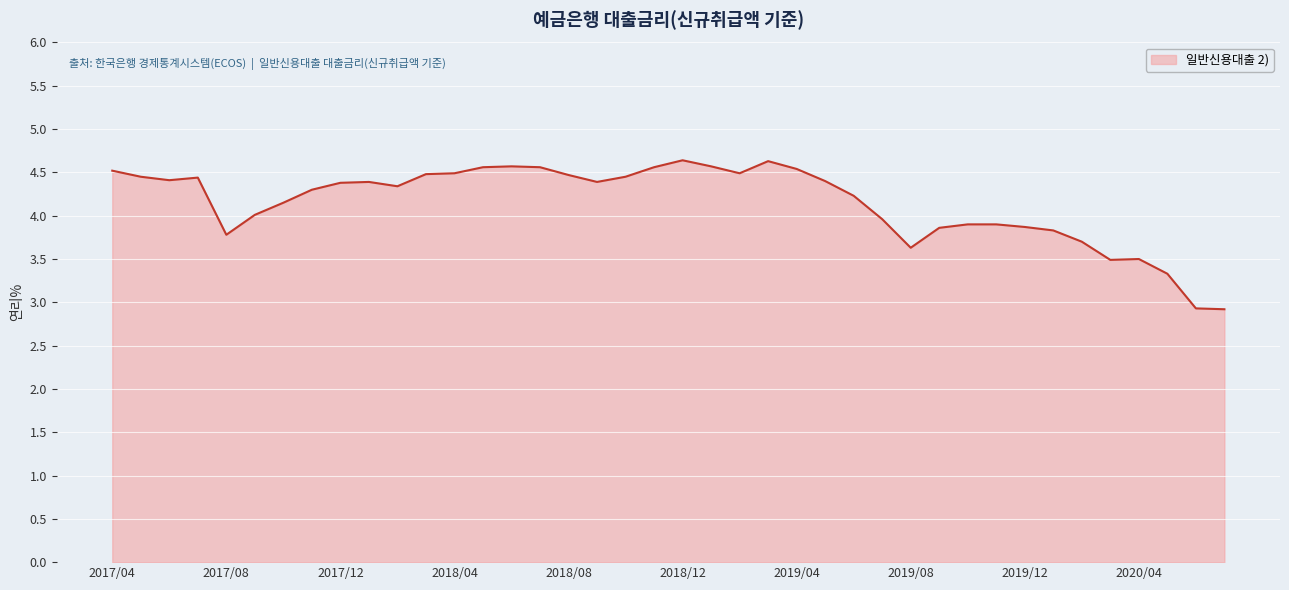

Does the chart have visible grid lines?

Yes